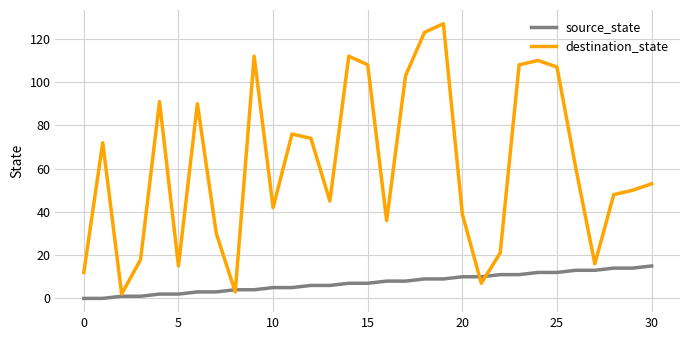

Which series has the largest range (max minus min)?

destination_state